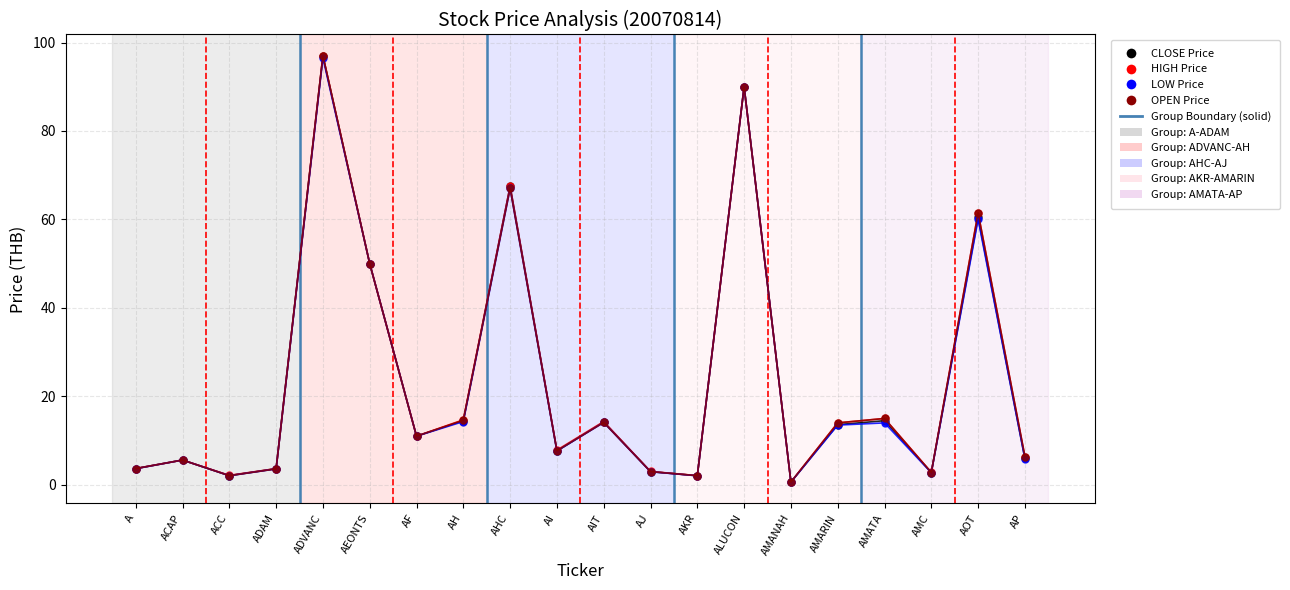

At which category does the chart reach its peak across all series?

ADVANC